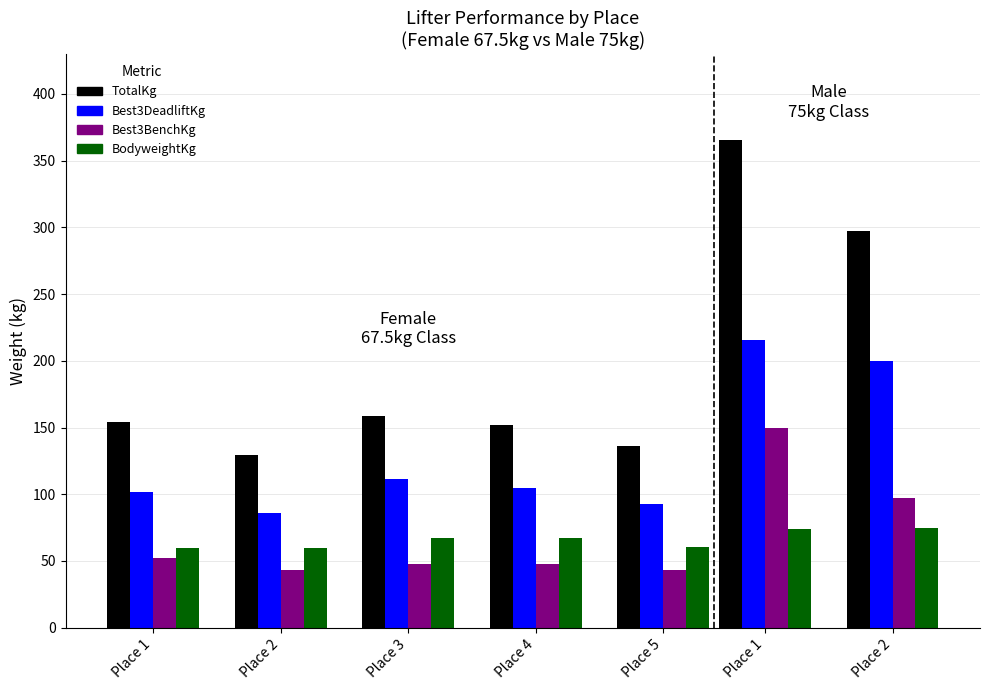

Which series has the widest spread of values?

TotalKg